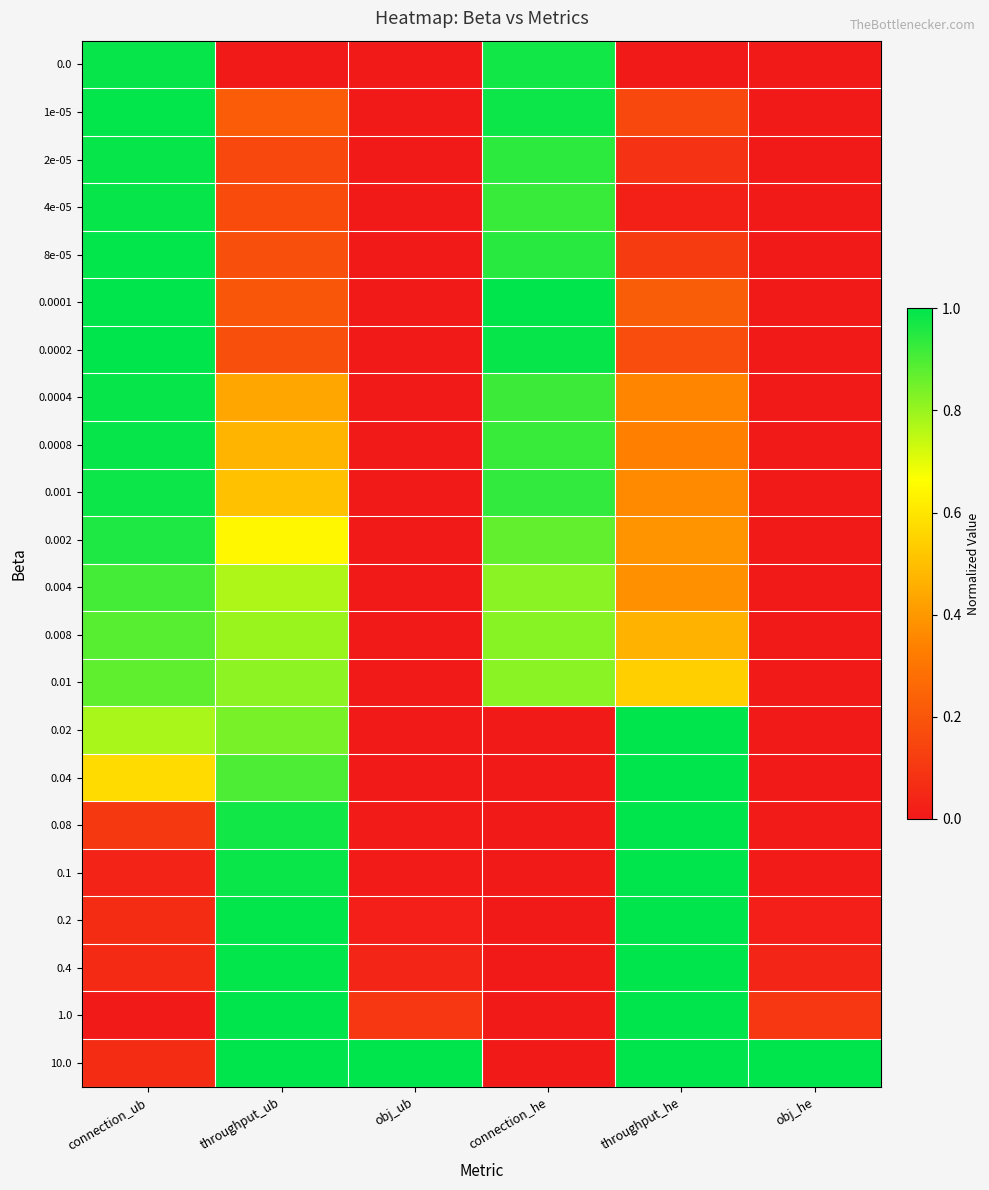

Reading left to right, extract all data points from this chart.

0.0: connection_ub=1.0	throughput_ub=0.0	obj_ub=0.0	connection_he=1.0	throughput_he=0.0	obj_he=0.0
1e-05: connection_ub=1.0	throughput_ub=0.2	obj_ub=0.0	connection_he=1.0	throughput_he=0.2	obj_he=0.0
2e-05: connection_ub=1.0	throughput_ub=0.2	obj_ub=0.0	connection_he=0.9	throughput_he=0.1	obj_he=0.0
4e-05: connection_ub=1.0	throughput_ub=0.2	obj_ub=0.0	connection_he=0.9	throughput_he=0.0	obj_he=0.0
8e-05: connection_ub=1.0	throughput_ub=0.2	obj_ub=0.0	connection_he=0.9	throughput_he=0.1	obj_he=0.0
0.0001: connection_ub=1.0	throughput_ub=0.2	obj_ub=0.0	connection_he=1.0	throughput_he=0.2	obj_he=0.0
0.0002: connection_ub=1.0	throughput_ub=0.2	obj_ub=0.0	connection_he=1.0	throughput_he=0.2	obj_he=0.0
0.0004: connection_ub=1.0	throughput_ub=0.4	obj_ub=0.0	connection_he=0.9	throughput_he=0.4	obj_he=0.0
0.0008: connection_ub=1.0	throughput_ub=0.5	obj_ub=0.0	connection_he=0.9	throughput_he=0.3	obj_he=0.0
0.001: connection_ub=1.0	throughput_ub=0.5	obj_ub=0.0	connection_he=0.9	throughput_he=0.4	obj_he=0.0
0.002: connection_ub=1.0	throughput_ub=0.6	obj_ub=0.0	connection_he=0.9	throughput_he=0.4	obj_he=0.0
0.004: connection_ub=0.9	throughput_ub=0.8	obj_ub=0.0	connection_he=0.8	throughput_he=0.4	obj_he=0.0
0.008: connection_ub=0.9	throughput_ub=0.8	obj_ub=0.0	connection_he=0.8	throughput_he=0.5	obj_he=0.0
0.01: connection_ub=0.9	throughput_ub=0.8	obj_ub=0.0	connection_he=0.8	throughput_he=0.5	obj_he=0.0
0.02: connection_ub=0.8	throughput_ub=0.8	obj_ub=0.0	connection_he=0.0	throughput_he=1.0	obj_he=0.0
0.04: connection_ub=0.6	throughput_ub=0.9	obj_ub=0.0	connection_he=0.0	throughput_he=1.0	obj_he=0.0
0.08: connection_ub=0.1	throughput_ub=1.0	obj_ub=0.0	connection_he=0.0	throughput_he=1.0	obj_he=0.0
0.1: connection_ub=0.0	throughput_ub=1.0	obj_ub=0.0	connection_he=0.0	throughput_he=1.0	obj_he=0.0
0.2: connection_ub=0.1	throughput_ub=1.0	obj_ub=0.0	connection_he=0.0	throughput_he=1.0	obj_he=0.0
0.4: connection_ub=0.1	throughput_ub=1.0	obj_ub=0.0	connection_he=0.0	throughput_he=1.0	obj_he=0.0
1.0: connection_ub=0.0	throughput_ub=1.0	obj_ub=0.1	connection_he=0.0	throughput_he=1.0	obj_he=0.1
10.0: connection_ub=0.1	throughput_ub=1.0	obj_ub=1.0	connection_he=0.0	throughput_he=1.0	obj_he=1.0